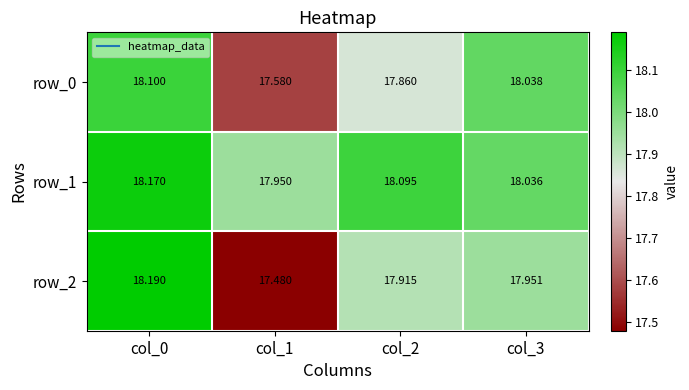

Between col_1 and col_2, which series saw the biggest shift?

row_2